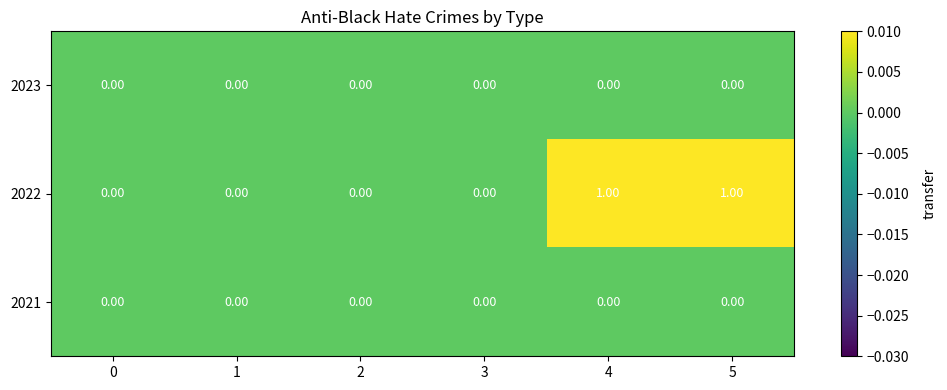

Which series has the largest total across all categories?

2022